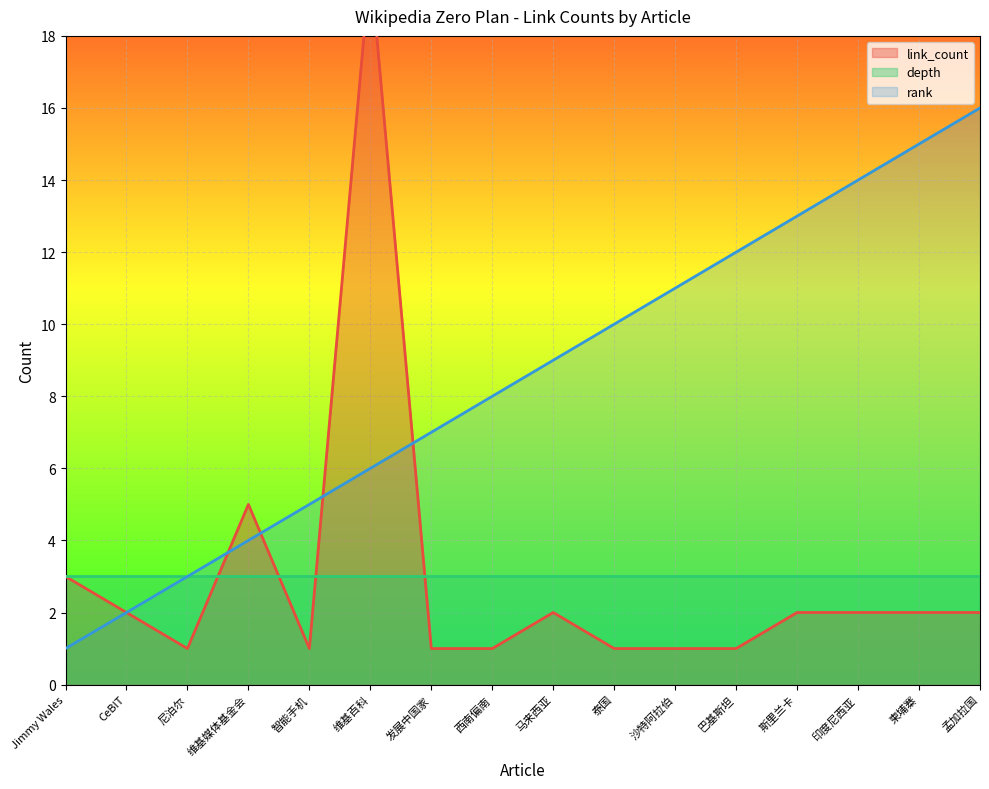

Reading right to left, transcribe all the data shown in this chart.

link_count: 2	2	2	2	1	1	1	2	1	1	20	1	5	1	2	3
rank: 16	15	14	13	12	11	10	9	8	7	6	5	4	3	2	1